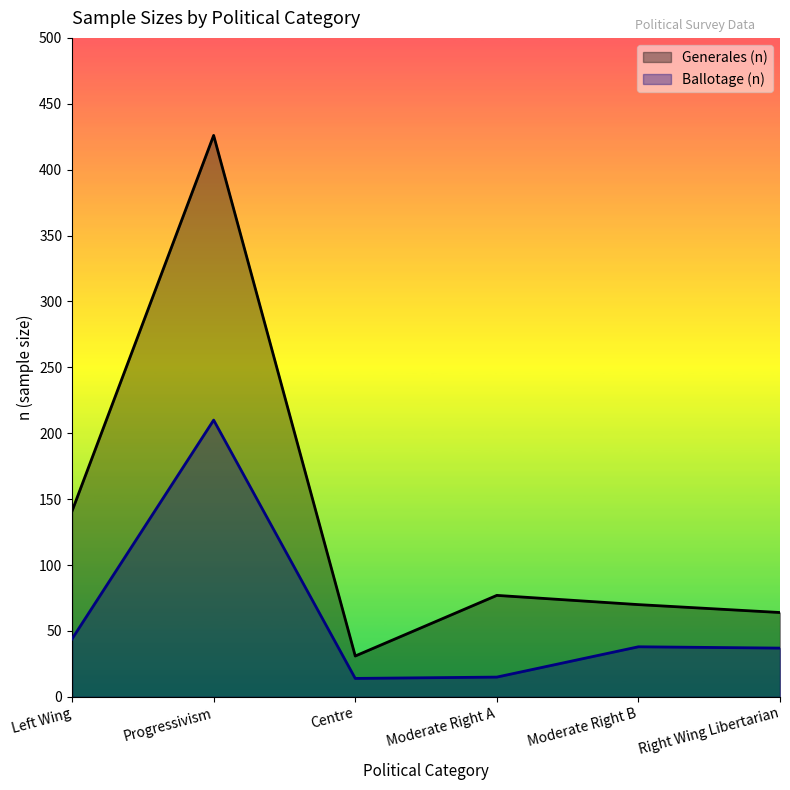

True or false: Generales (n) and Ballotage (n) cross at least once.

False